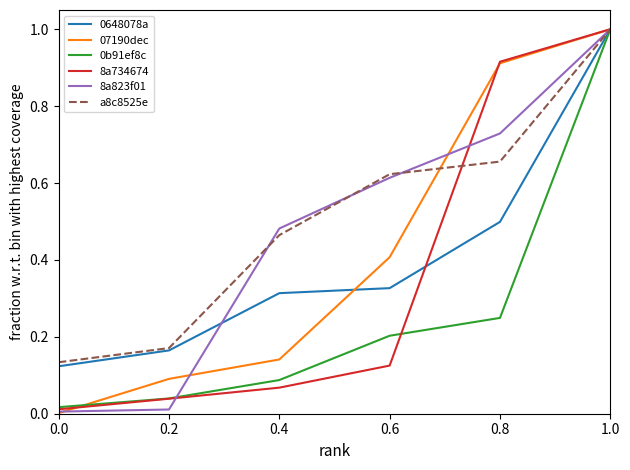

Is the value of a8c8525e at 0.6 greater than the value of 0b91ef8c at 0.0?

Yes